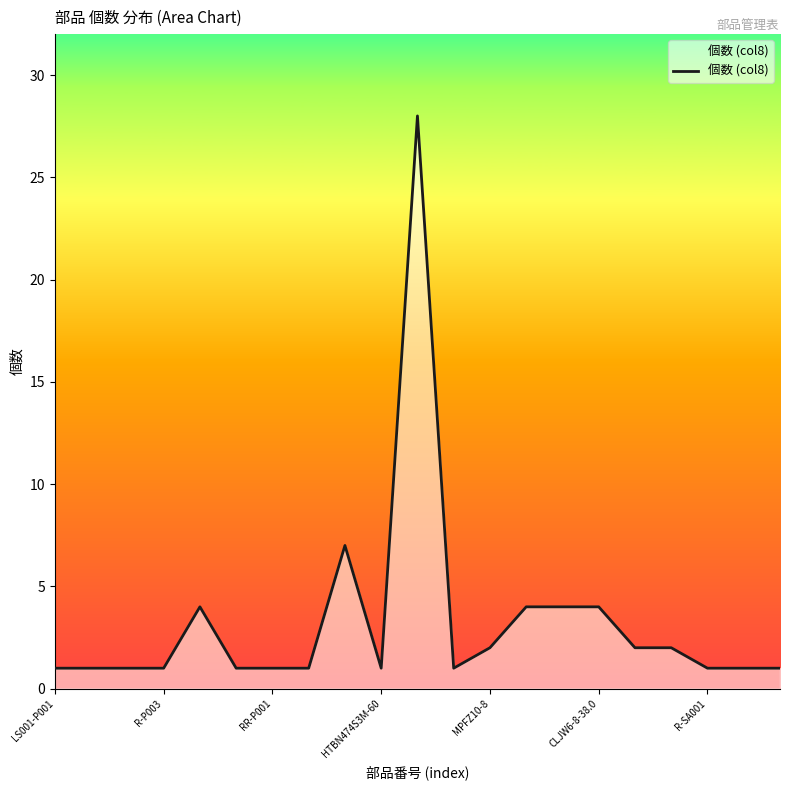

What is the maximum value shown in the chart?

28